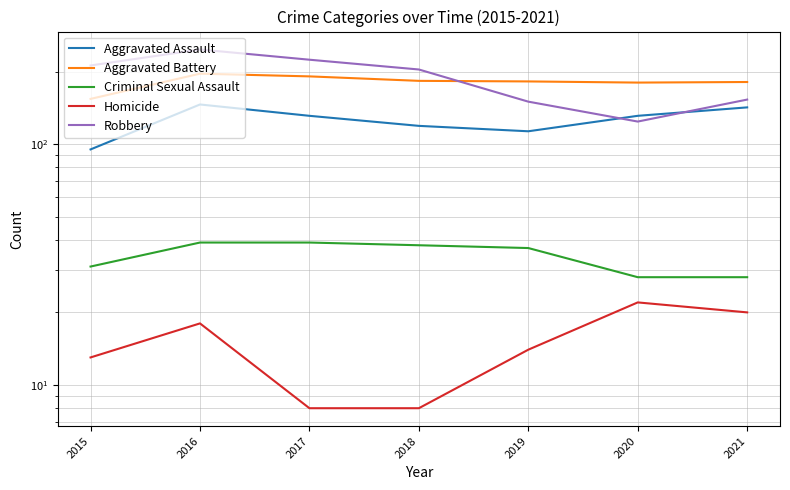

The value of Homicide at 2018 is 2. True or false?

False